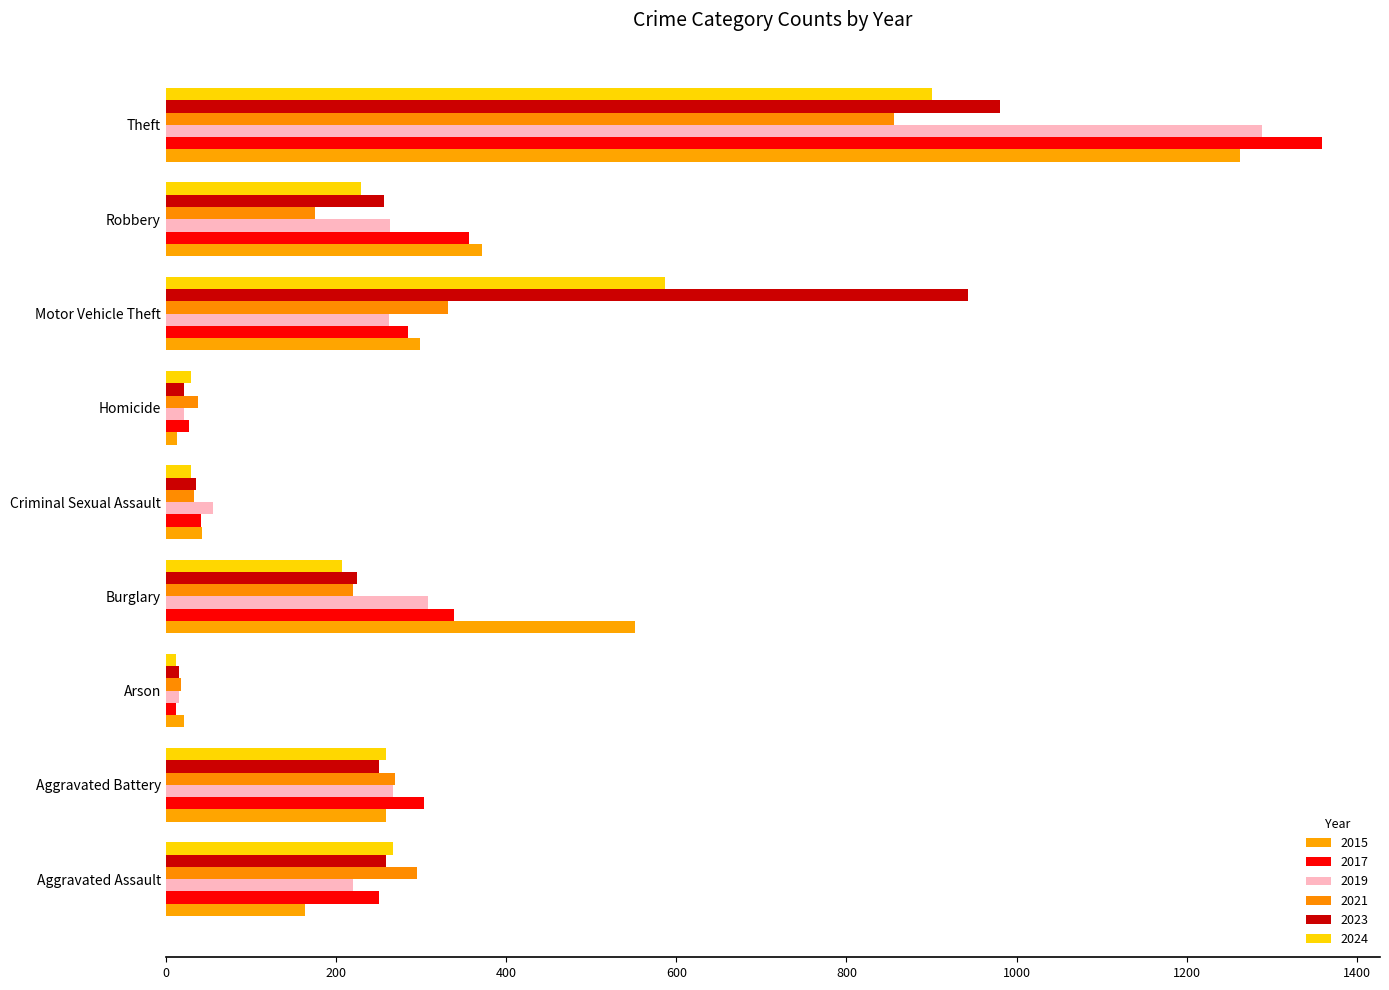

Is the value of 2017 at Motor Vehicle Theft greater than the value of 2024 at Aggravated Battery?

Yes